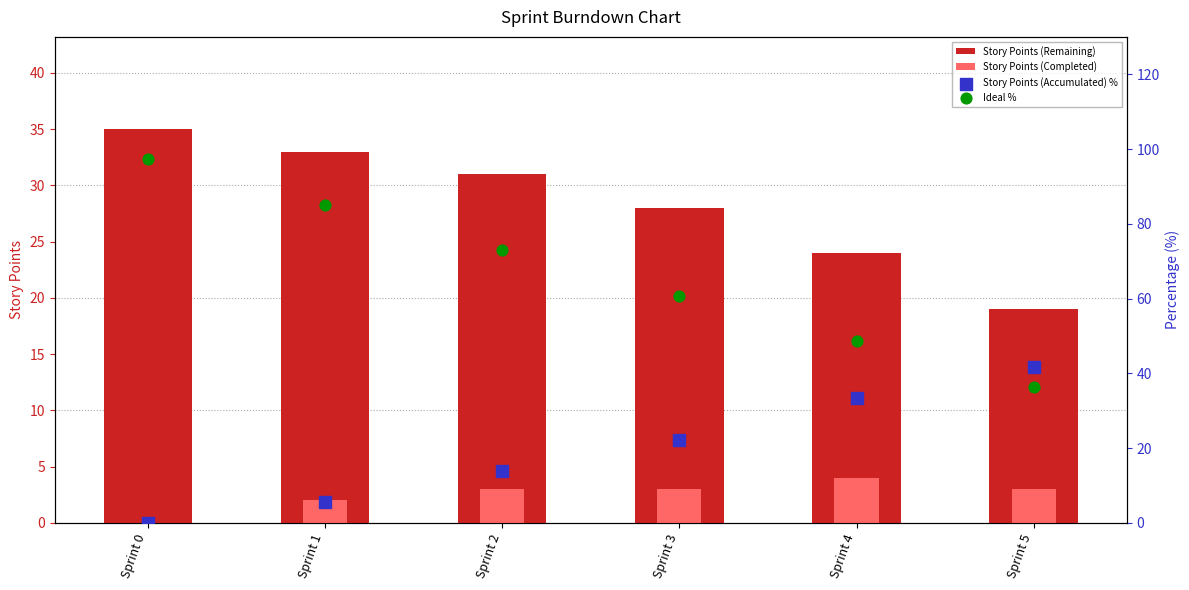

At how many categories does at least one series exceed 30?

6